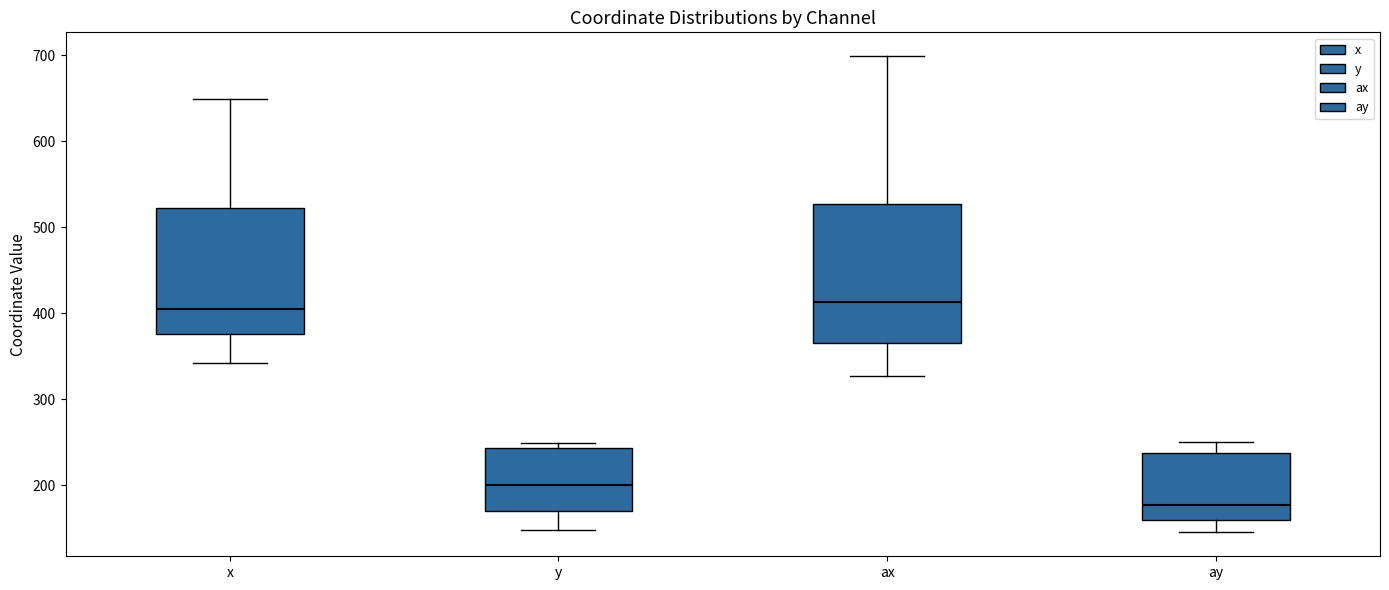

Where does the lower whisker of the box for ay end on the y-axis? The values are not printed on the chart, so give them approximately, as read against the axis.

150